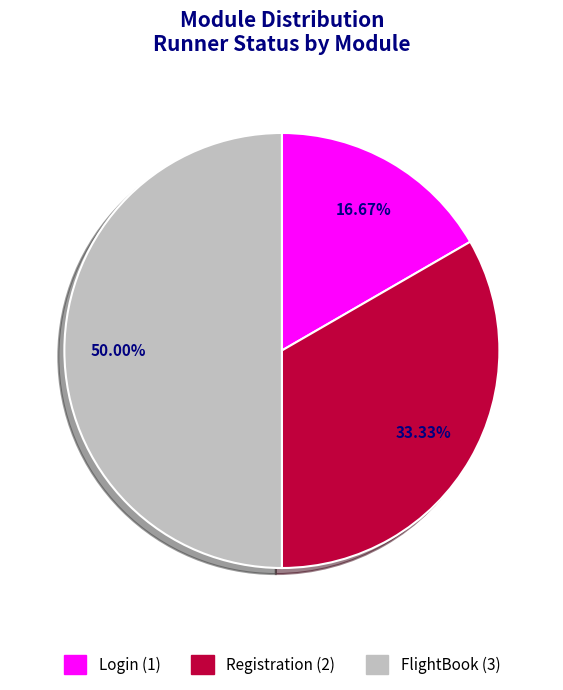

What percentage is the Registration slice, to the nearest percent?

33%